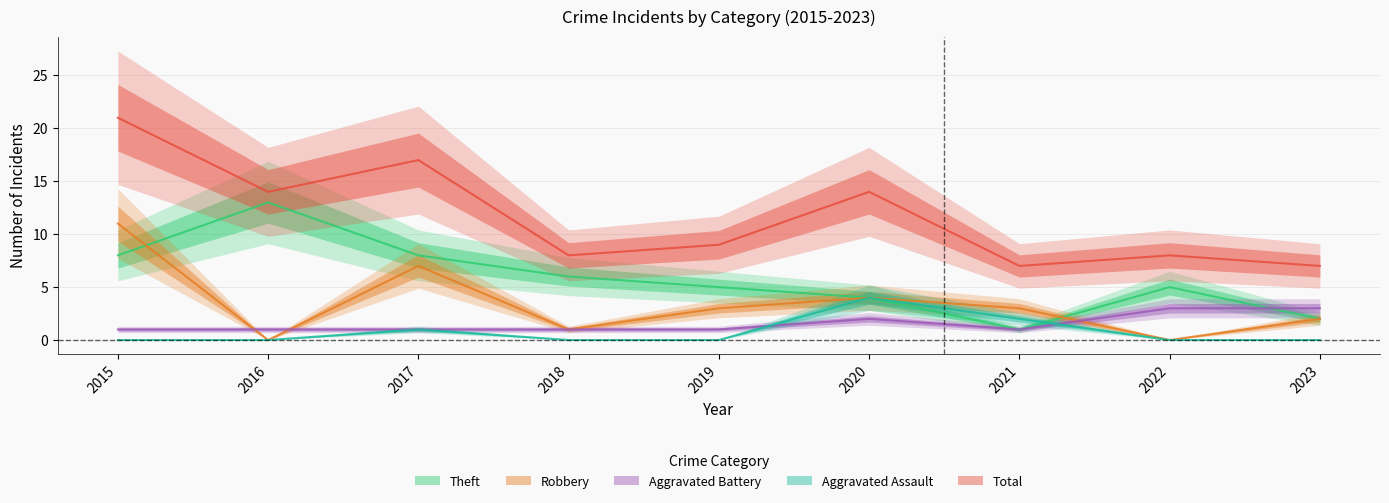

Between 2015 and 2023, which is larger?

2015